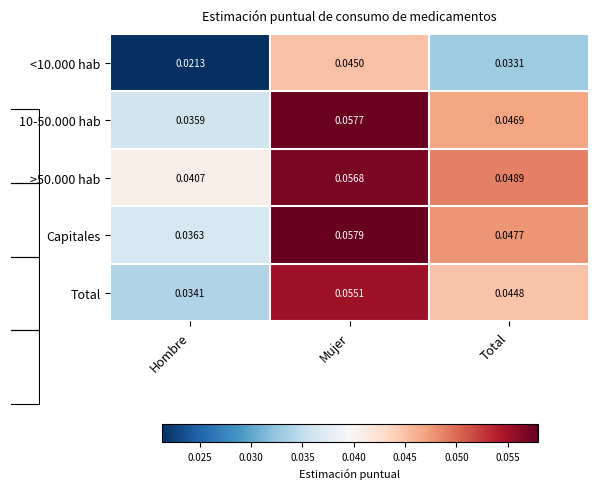

Is the value of <10.000 hab at Hombre greater than the value of Total at Hombre?

No